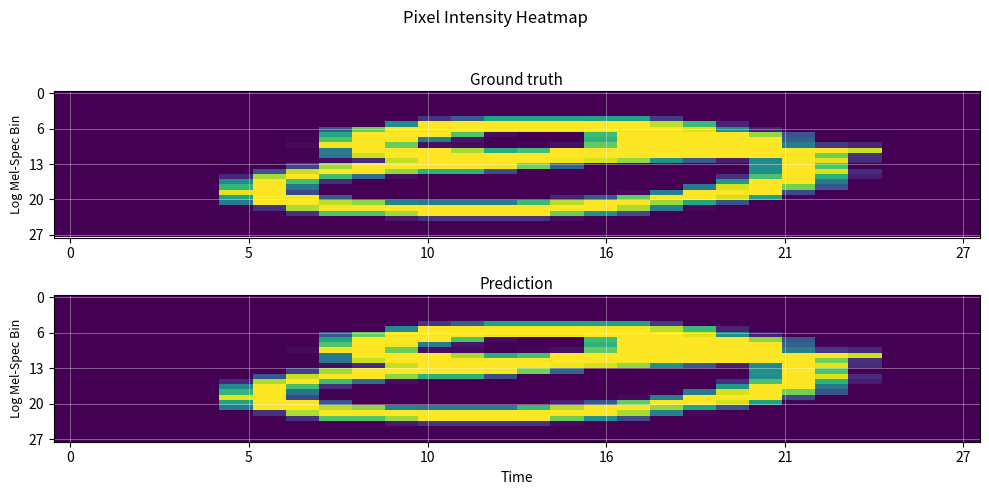

What is the greatest value displayed?

254